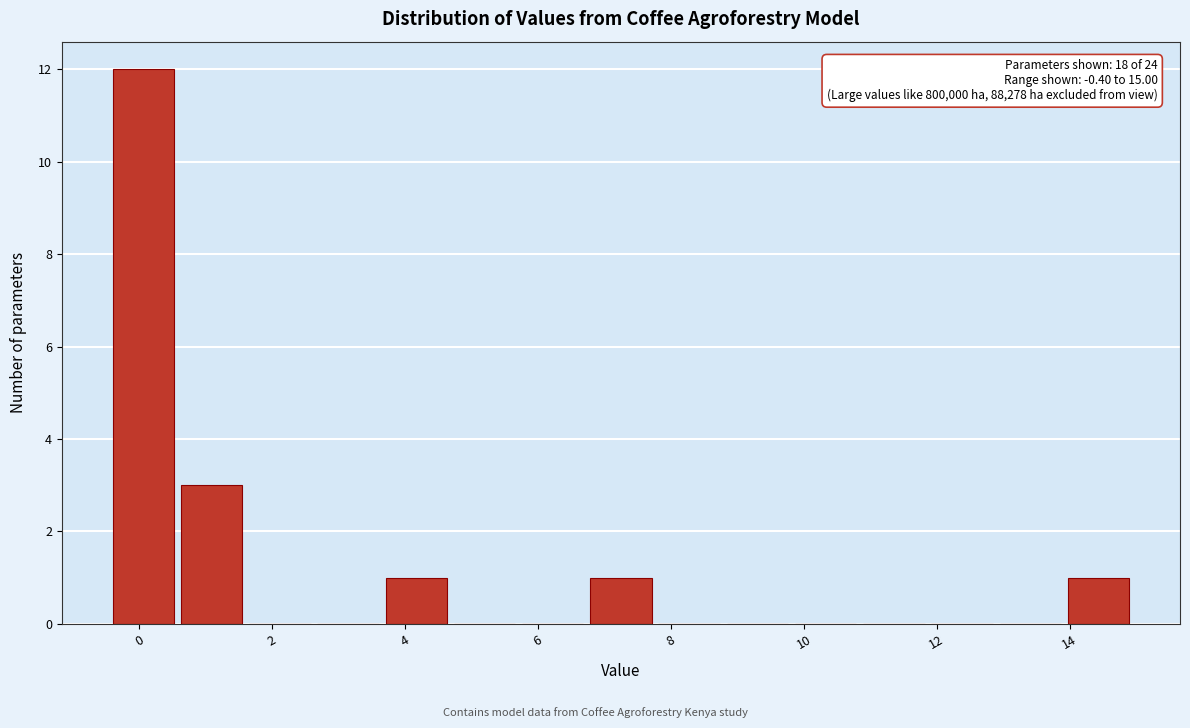

Over which range of the x-axis is the bar tallest?

-0.4 to 0.6